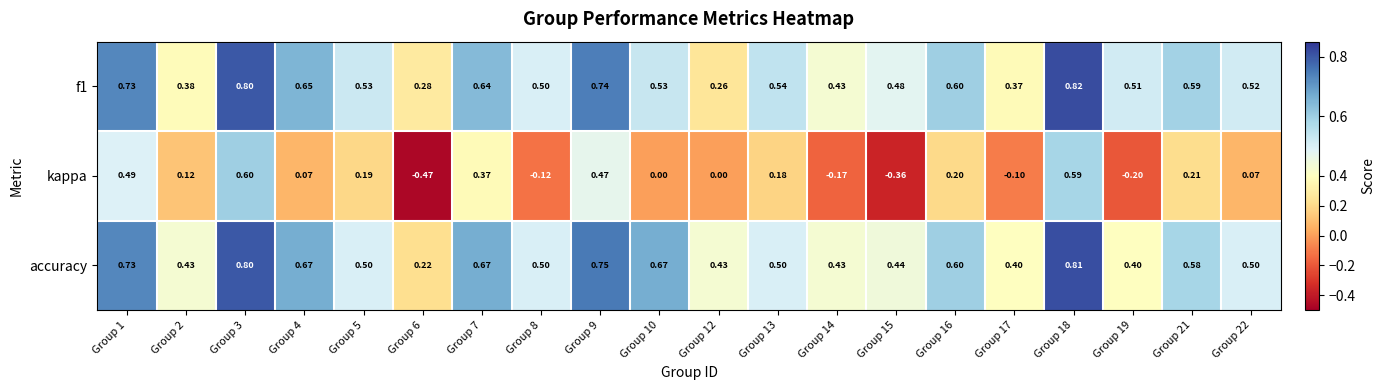

Is the value of kappa at Group 16 greater than the value of f1 at Group 6?

No